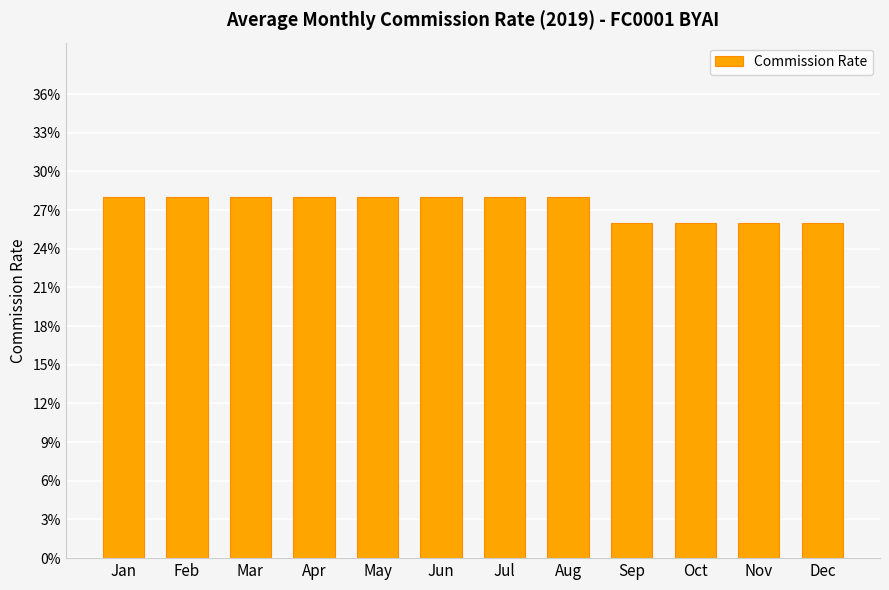

Does the chart contain stacked bars?

No